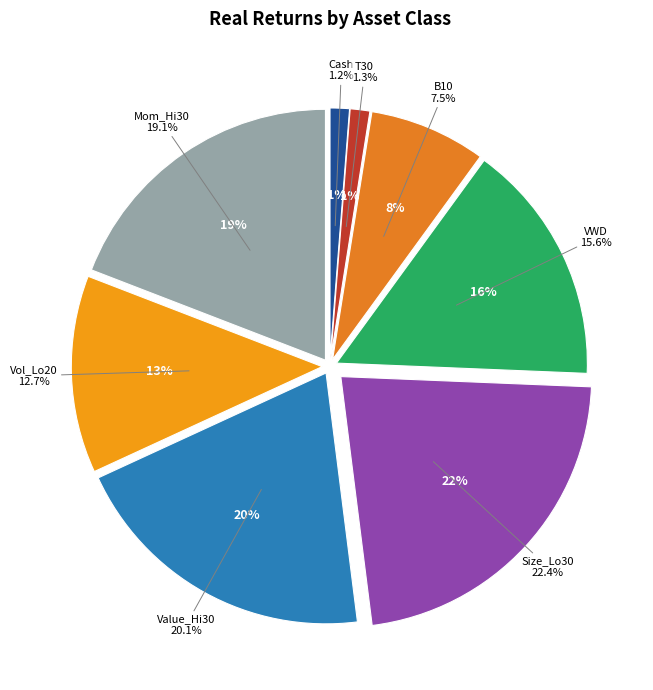

What is the largest slice in the pie chart?

Size_Lo30_real_ret